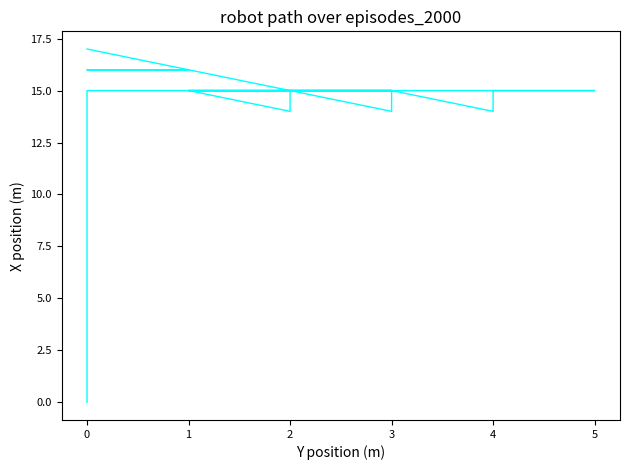

What is the maximum value shown in the chart?

17